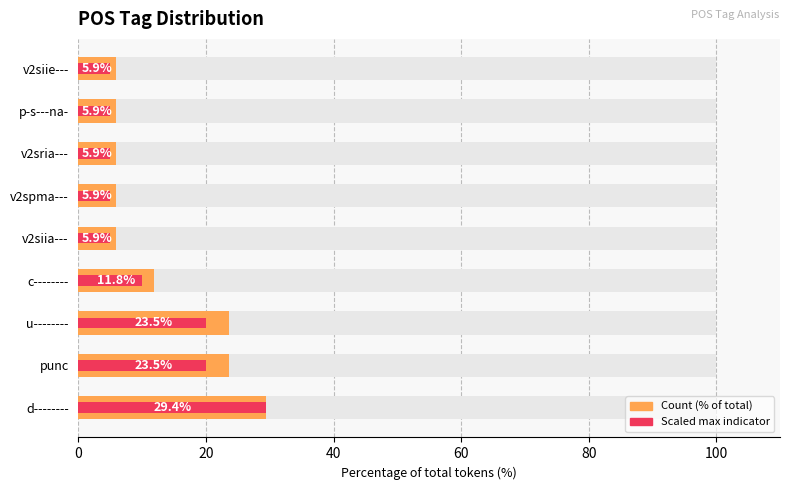

Which series has the largest total across all categories?

Count (% of total)